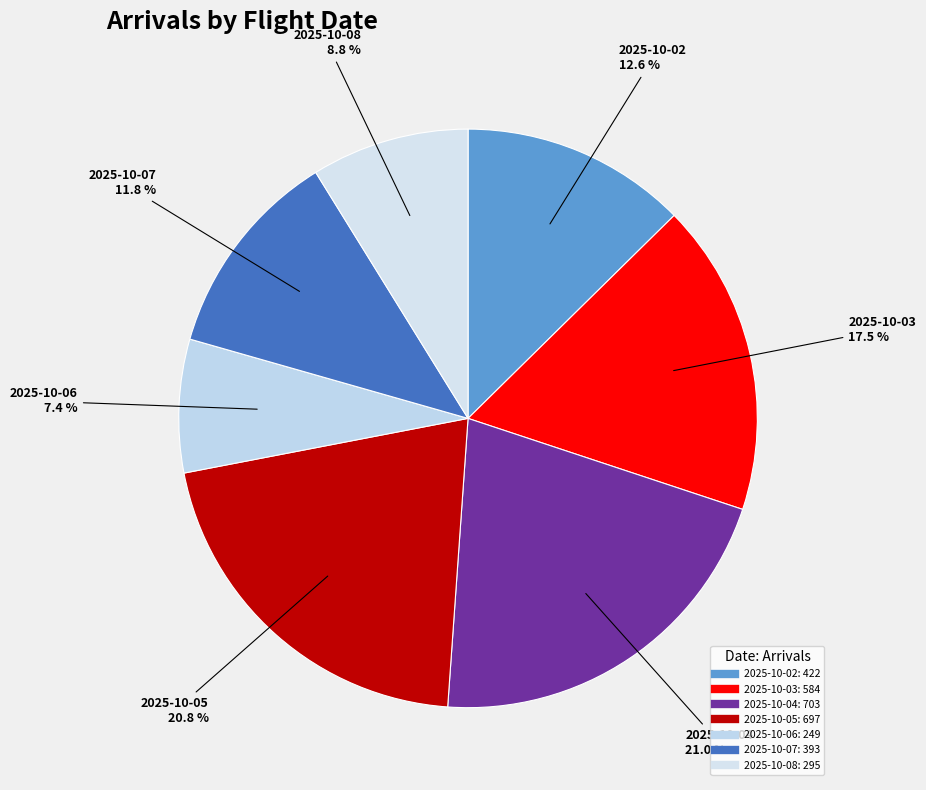

Is 2025-10-05 the majority of the pie?

No